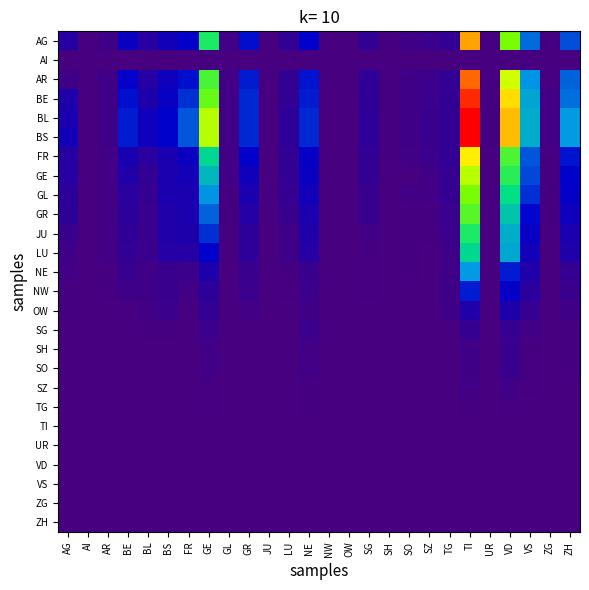

Which series has the largest total across all categories?

BS